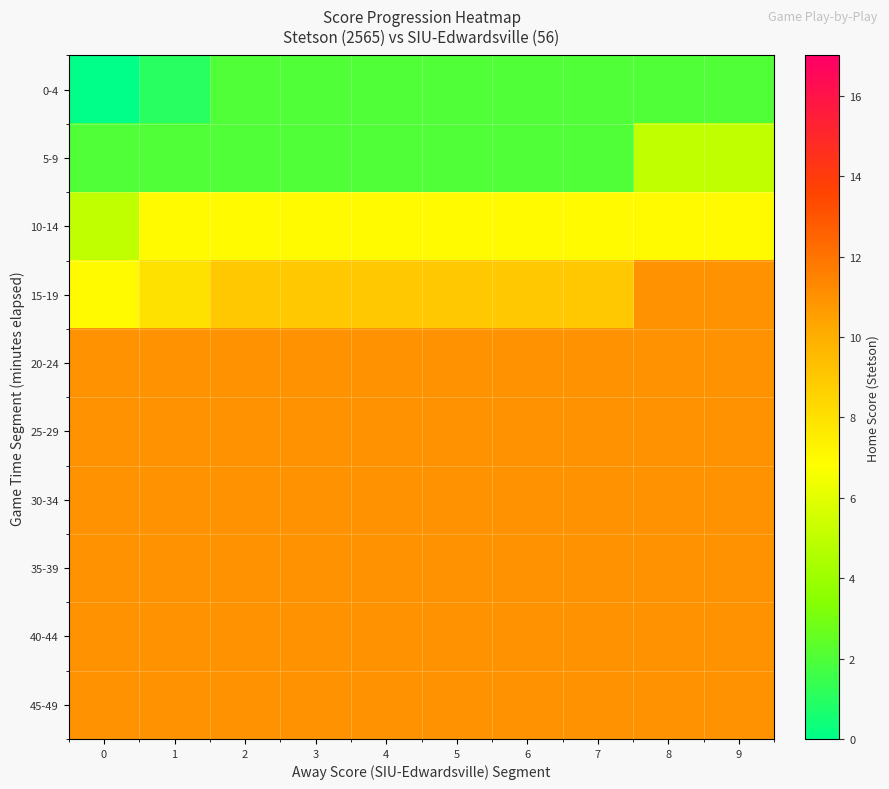

Reading right to left, extract all data points from this chart.

0-4: 9=2	8=2	7=2	6=2	5=2	4=2	3=2	2=2	1=1	0=0
5-9: 9=5	8=5	7=2	6=2	5=2	4=2	3=2	2=2	1=2	0=2
10-14: 9=7	8=7	7=7	6=7	5=7	4=7	3=7	2=7	1=7	0=5
15-19: 9=11	8=11	7=9	6=9	5=9	4=9	3=9	2=9	1=8	0=7
20-24: 9=11	8=11	7=11	6=11	5=11	4=11	3=11	2=11	1=11	0=11
25-29: 9=11	8=11	7=11	6=11	5=11	4=11	3=11	2=11	1=11	0=11
30-34: 9=11	8=11	7=11	6=11	5=11	4=11	3=11	2=11	1=11	0=11
35-39: 9=11	8=11	7=11	6=11	5=11	4=11	3=11	2=11	1=11	0=11
40-44: 9=11	8=11	7=11	6=11	5=11	4=11	3=11	2=11	1=11	0=11
45-49: 9=11	8=11	7=11	6=11	5=11	4=11	3=11	2=11	1=11	0=11